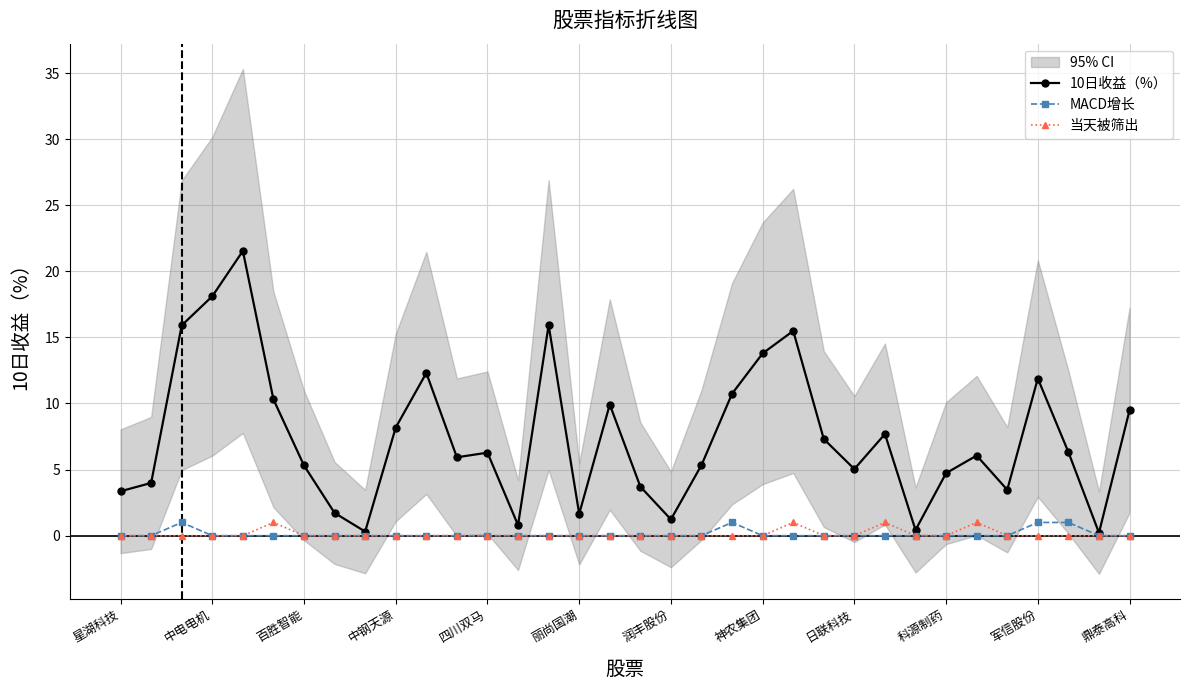

Is the value of 10日收益（%） at 科源制药 greater than the value of 当天被筛出 at 润丰股份?

Yes